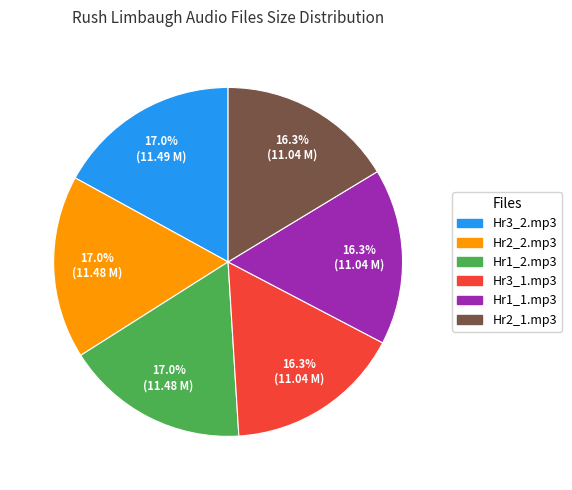

Is there a majority slice in this chart?

No